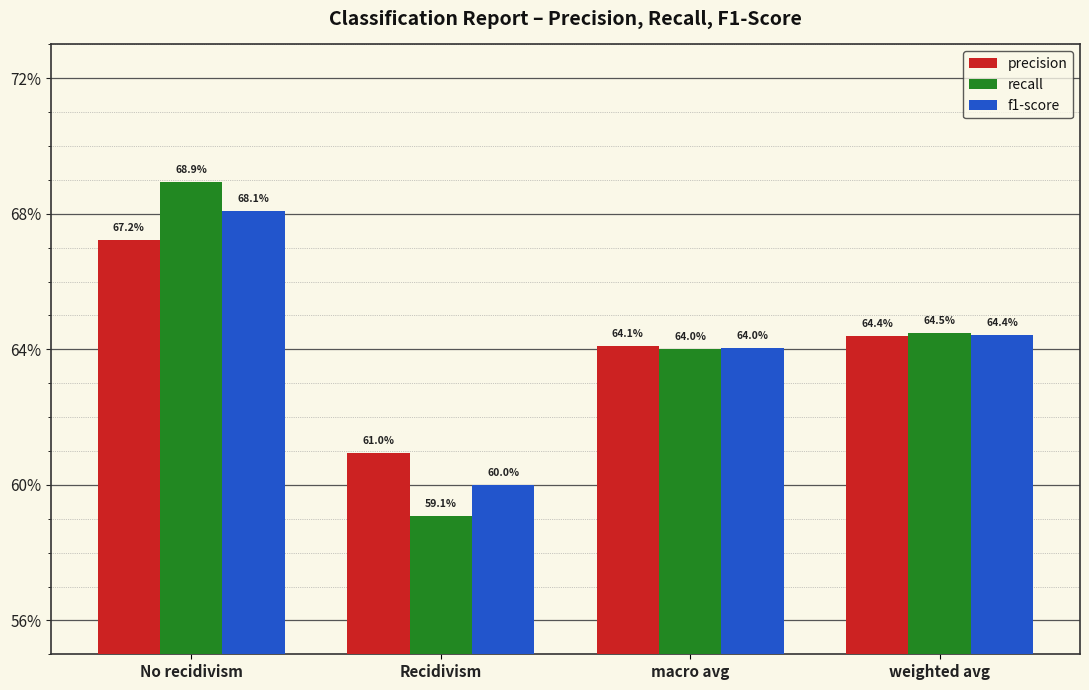

What value does the f1-score series have at No recidivism?

0.7